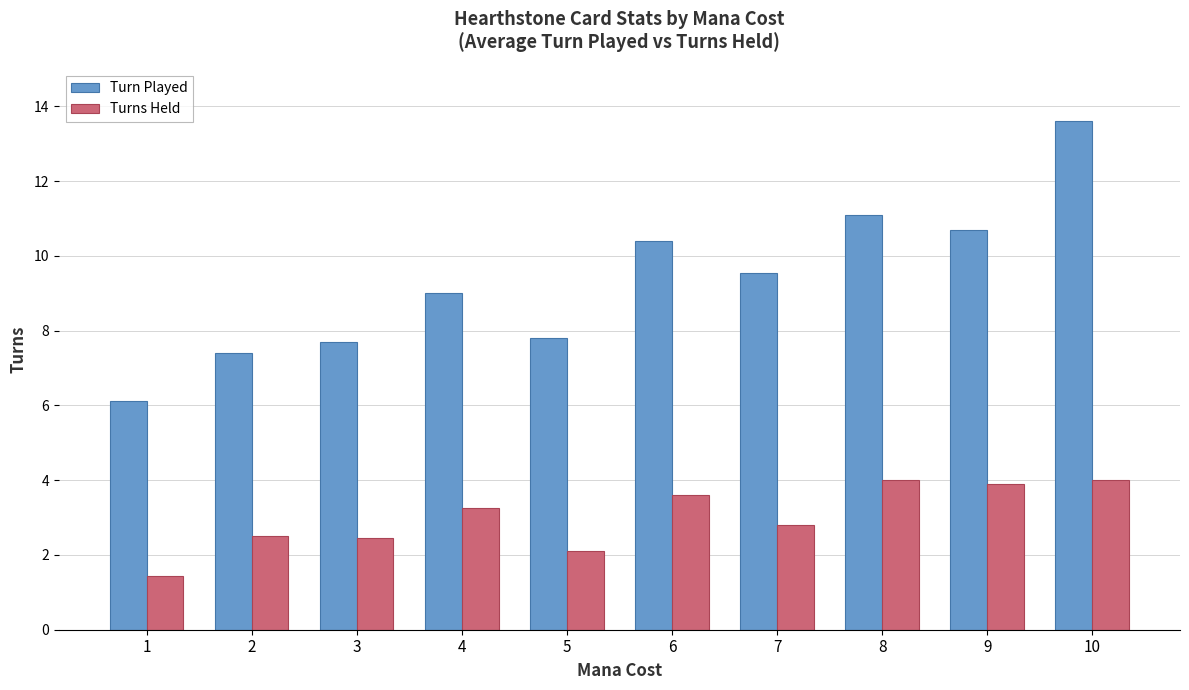

What is the difference between the maximum and minimum values in the Turn Played series?

7.5